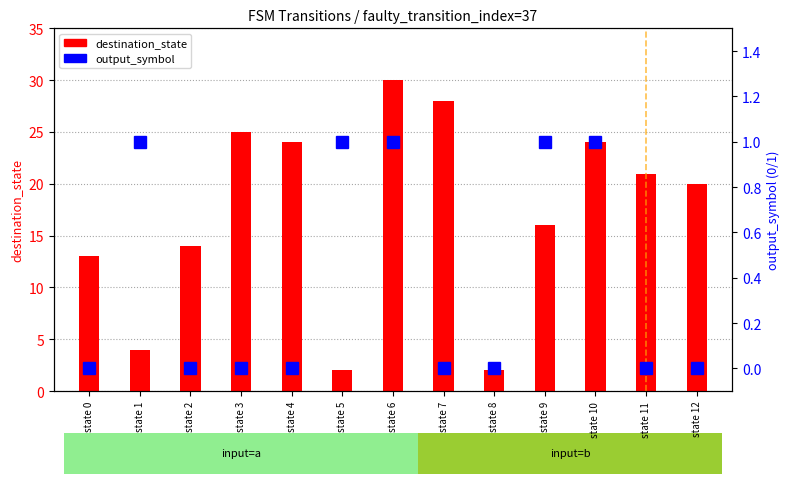

At which category does the chart reach its minimum across all series?

state 0